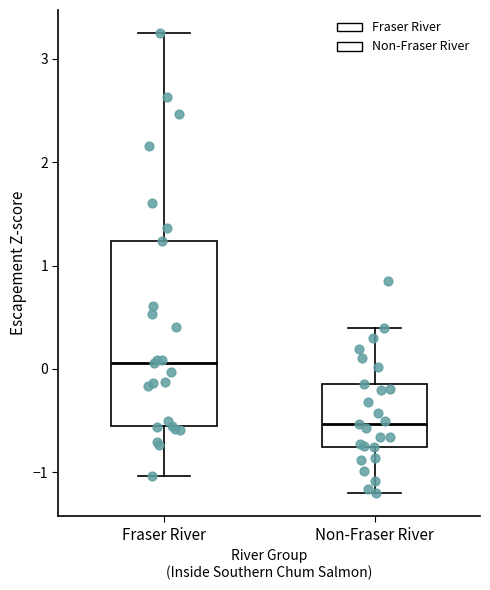

Reading left to right, transcribe this box plot: for each box, give where its median line is, the range the box spans, and where its two whiskers end, as read against the y-axis. The values are not printed on the chart, so give them approximately, as read against the axis.

Fraser River: median 0.1, box -0.6 to 1.2, whiskers -1.0 to 3.3
Non-Fraser River: median -0.5, box -0.8 to -0.1, whiskers -1.2 to 0.4